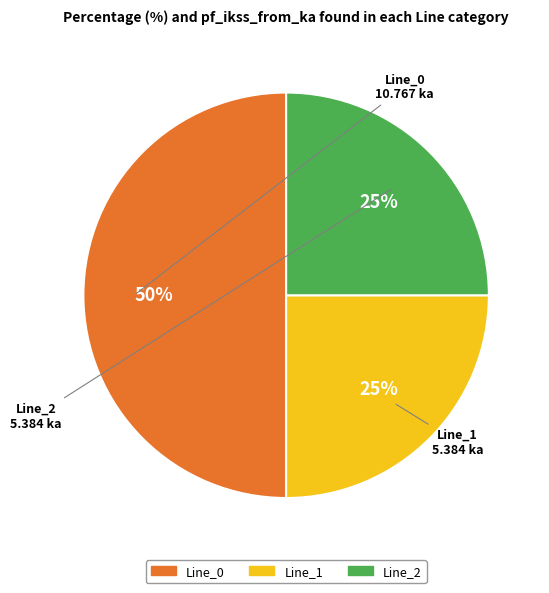

Which slice represents more than half of the pie?

Line_0